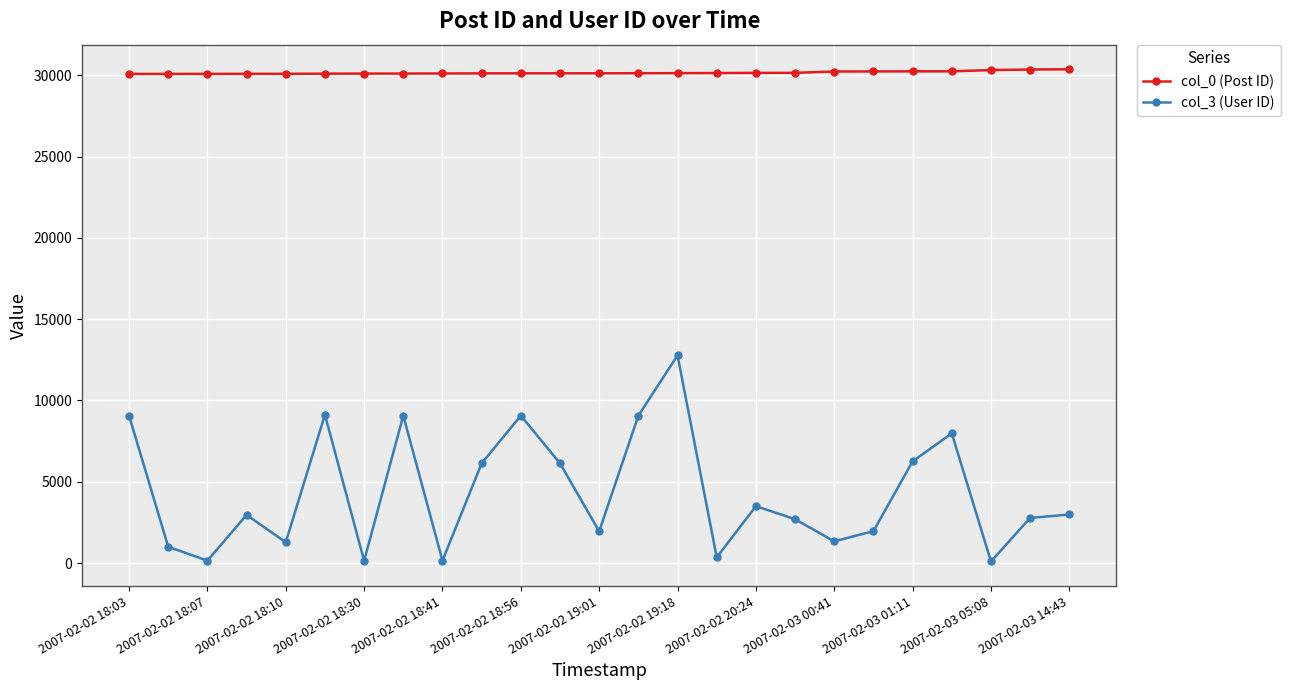

True or false: col_0 (Post ID) and col_3 (User ID) cross at least once.

False